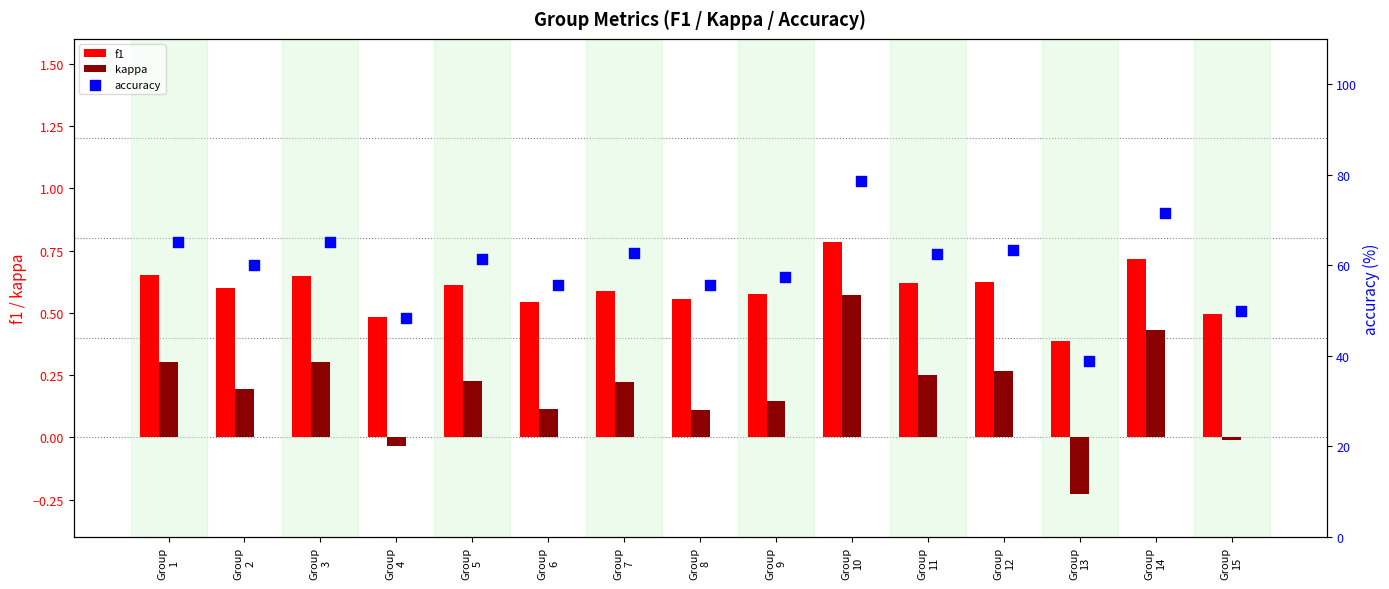

What is the difference between the maximum and minimum values in the kappa series?

0.8